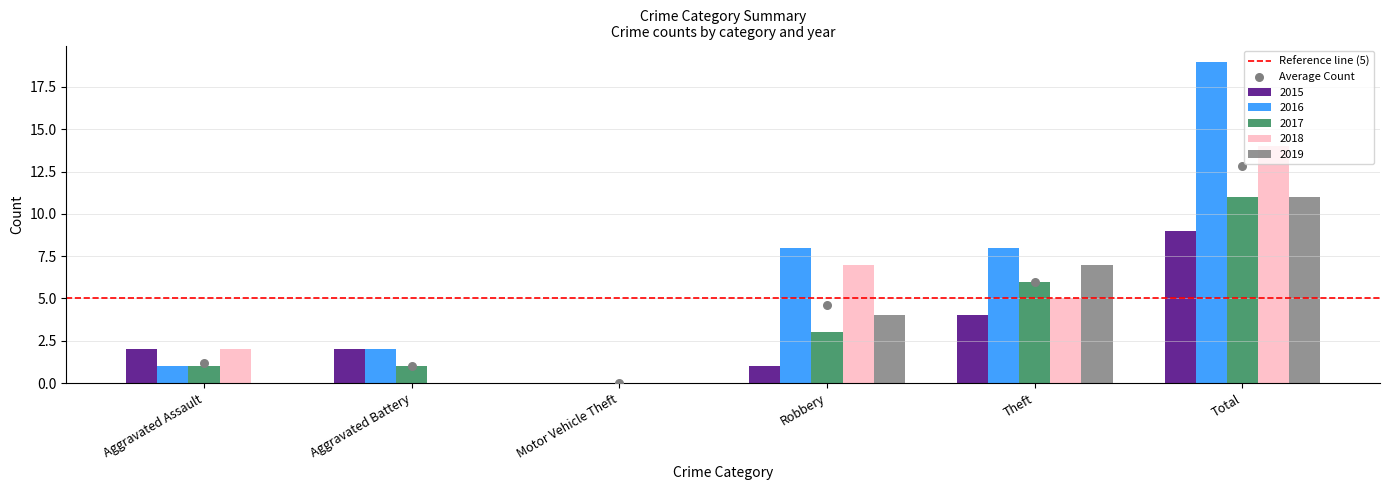

Is the value of 2016 at Motor Vehicle Theft greater than the value of 2018 at Motor Vehicle Theft?

No